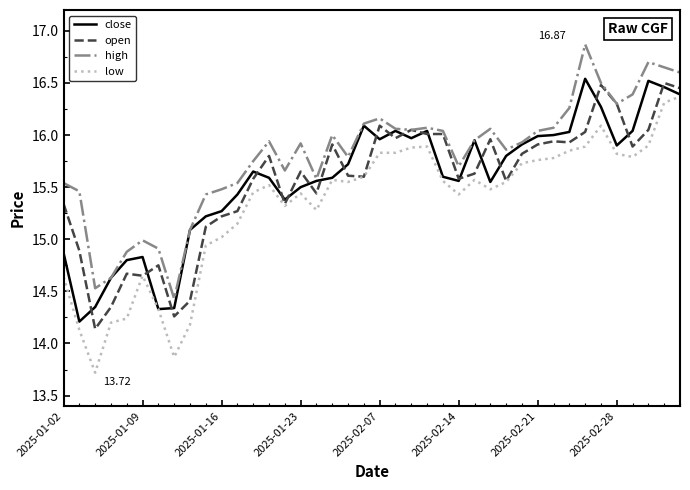

True or false: high and low intersect in this chart.

False